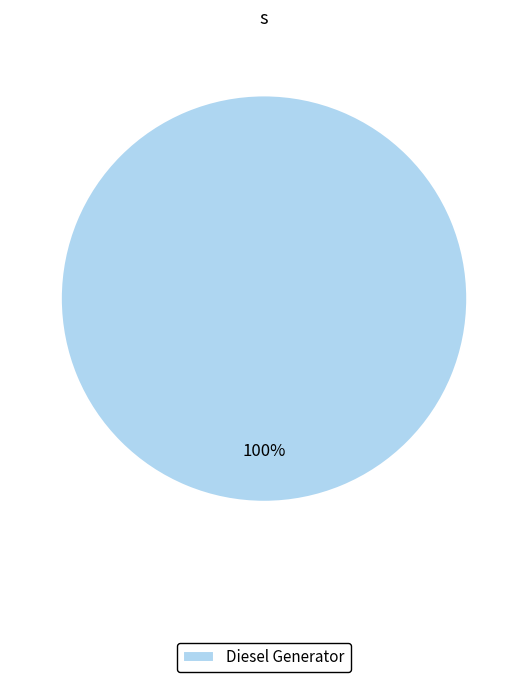

How many segments does this pie chart have?

1